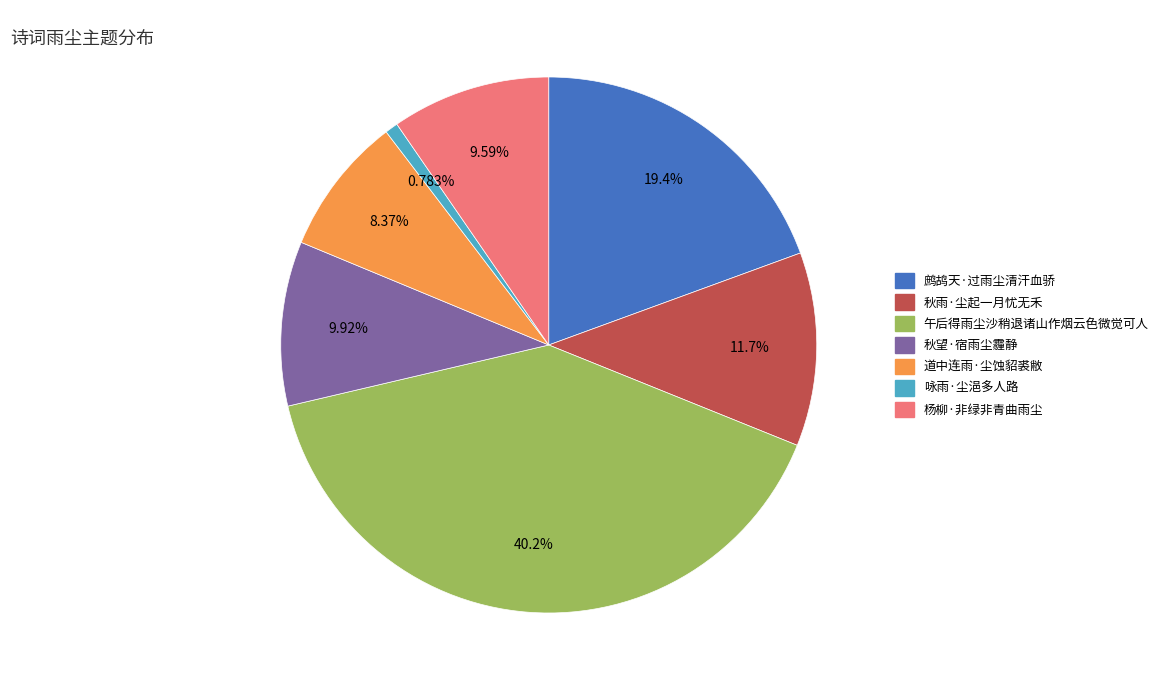

Which slice is the smallest?

咏雨·尘浥多人路